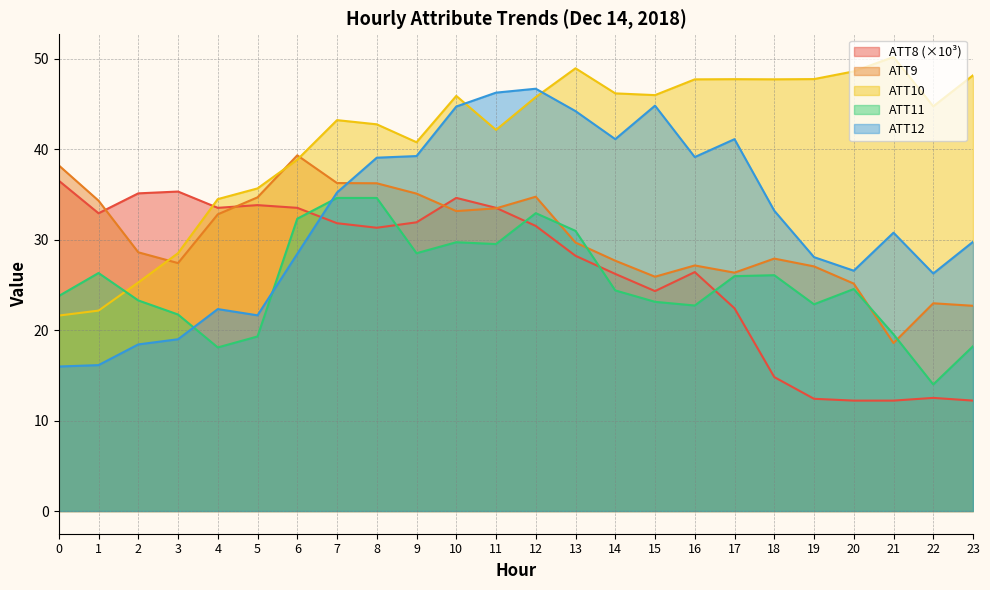

True or false: ATT12 has more than 2 points higher than both neighbors.

True